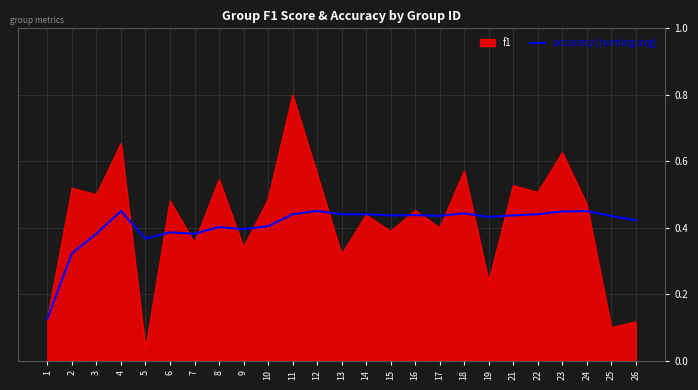

Between 2 and 7, which series saw the biggest shift?

f1